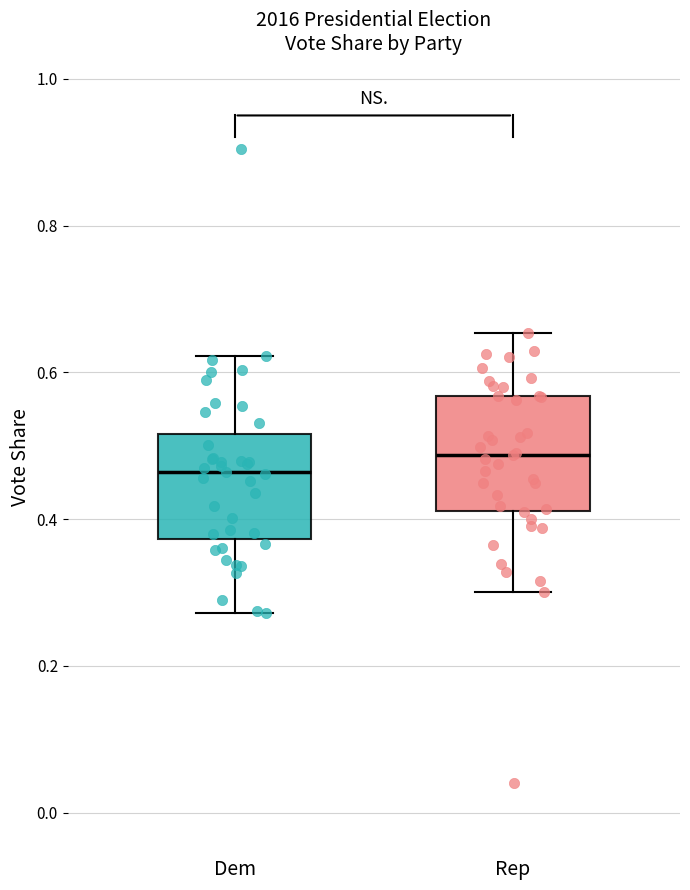

Where does the lower whisker of the box for Rep end on the y-axis? The values are not printed on the chart, so give them approximately, as read against the axis.

0.30